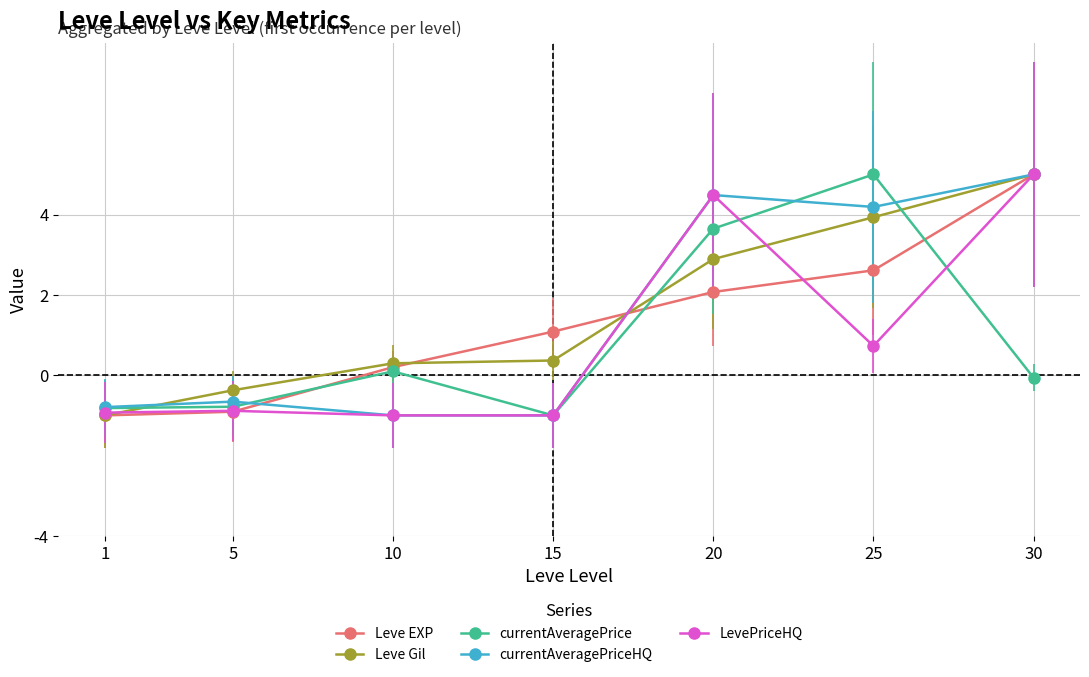

What is the difference between the highest and lowest values at 15?

2.1